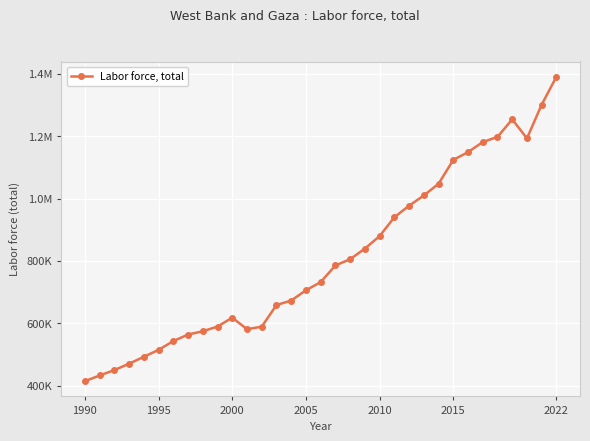

Does the chart have visible grid lines?

Yes